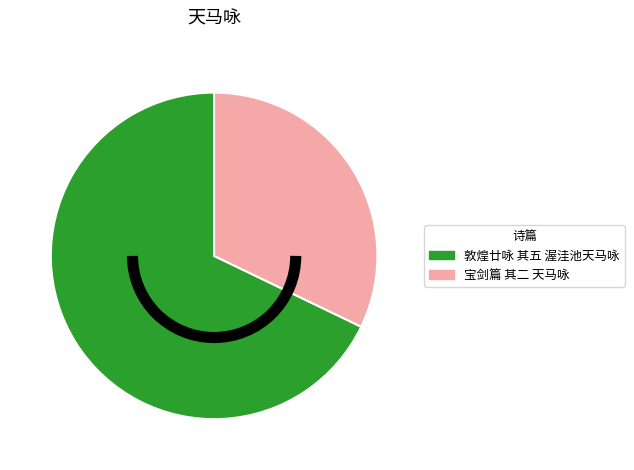

How many slices are in this pie chart?

2